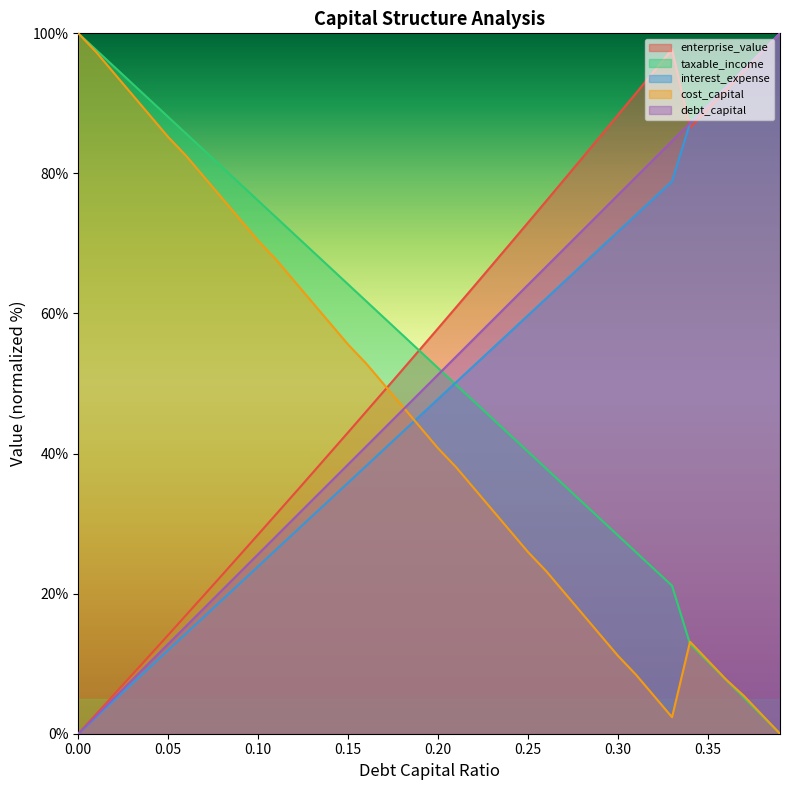

What is the total value across all series at 0.24?

260.4